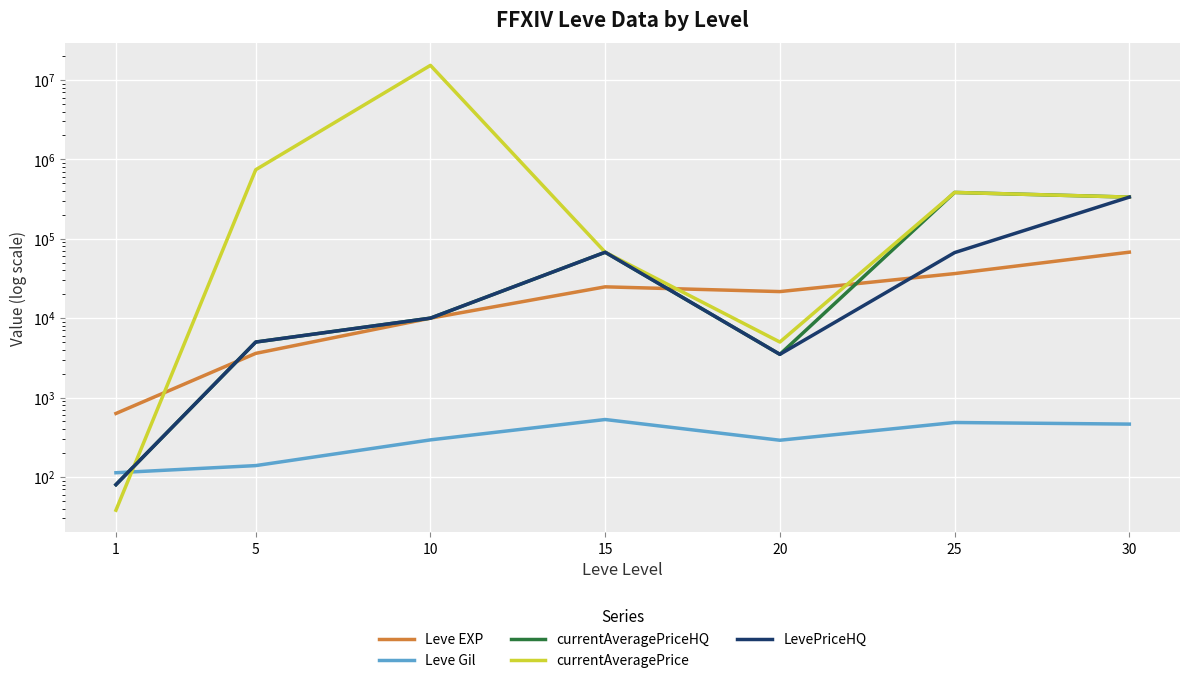

Where is the first local minimum for currentAveragePriceHQ?

20